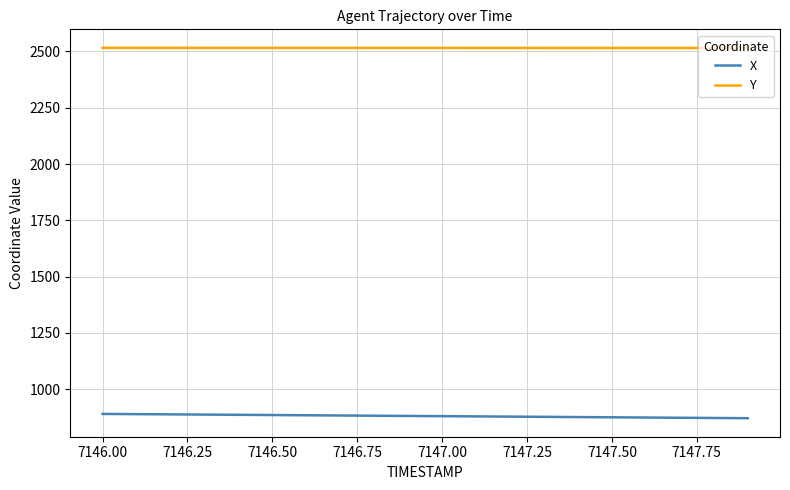

What are all the series names shown in the legend?

X, Y